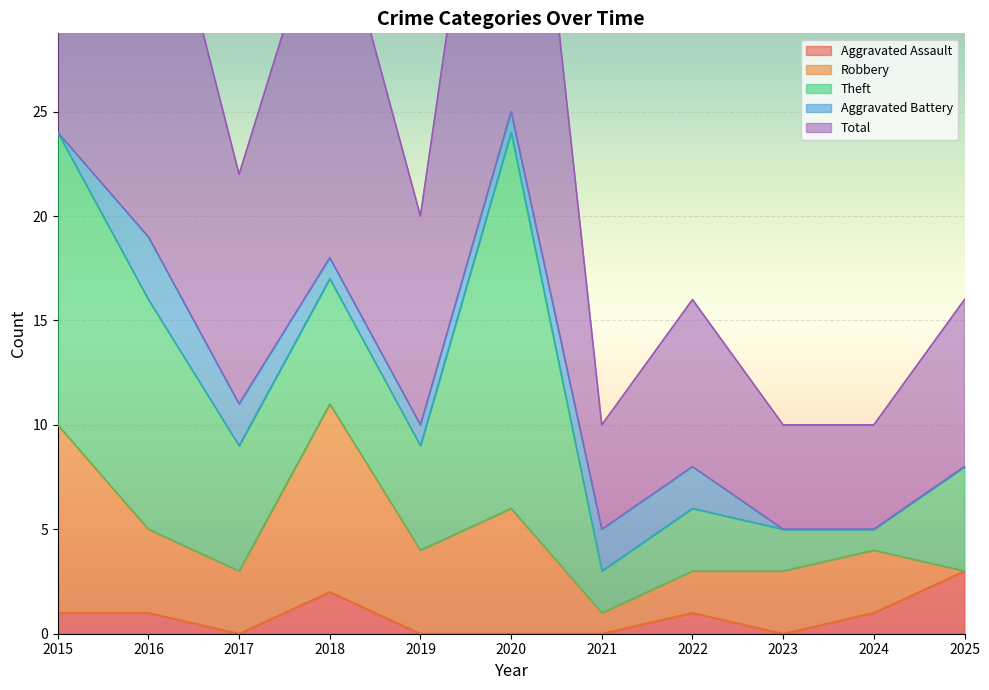

How many series are shown in this chart?

5